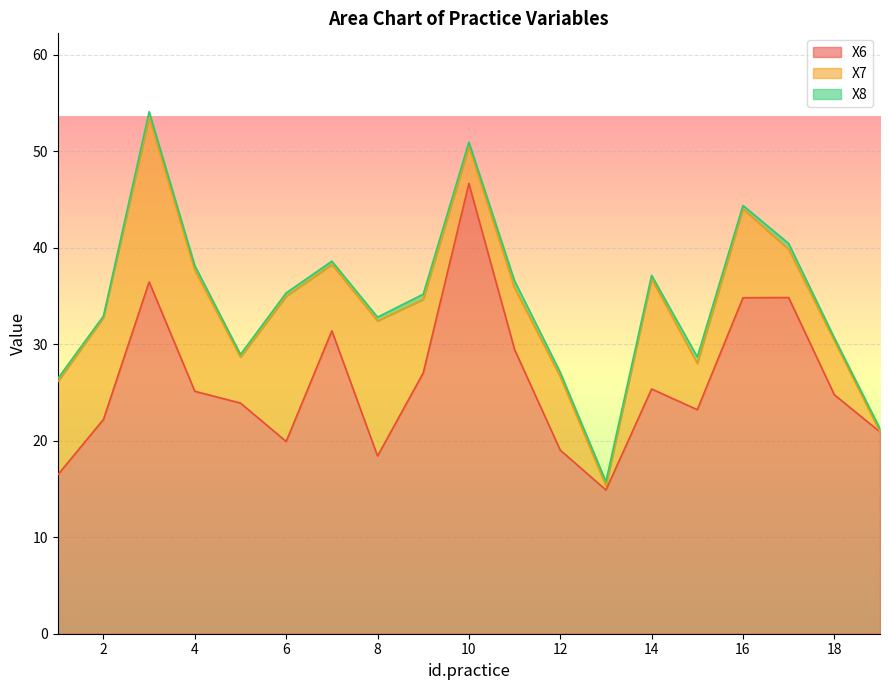

Count the number of data series in this chart.

3